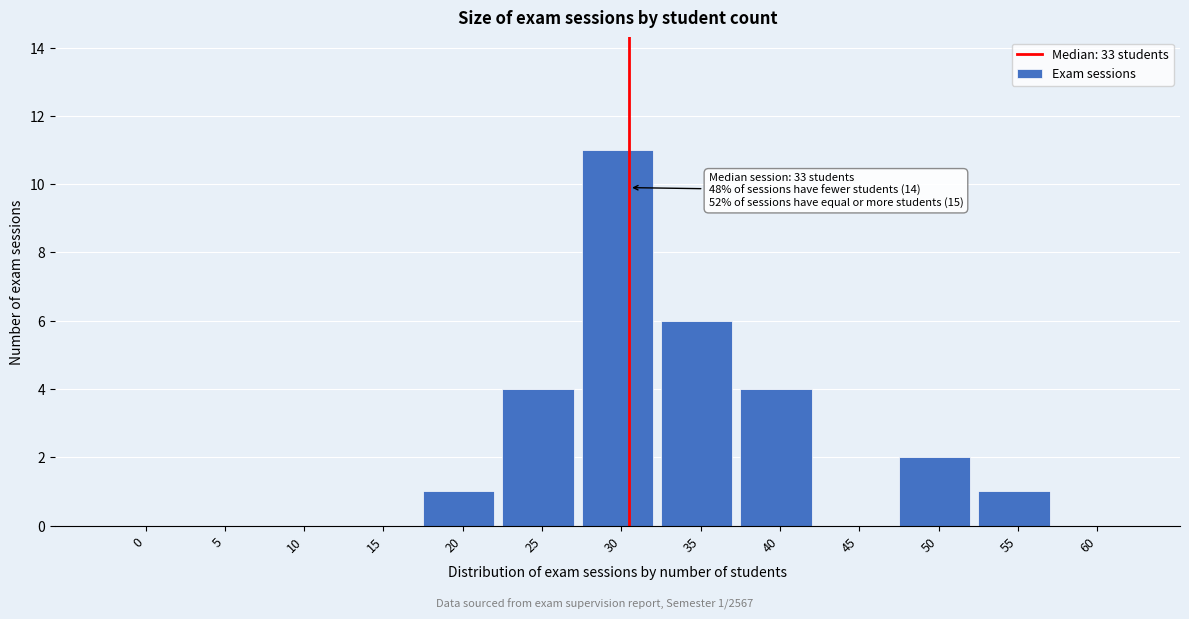

Reading left to right, what are all the values shown in this chart?

0=0	5=0	10=0	15=0	20=1	25=4	30=11	35=6	40=4	45=0	50=2	55=1	60=0